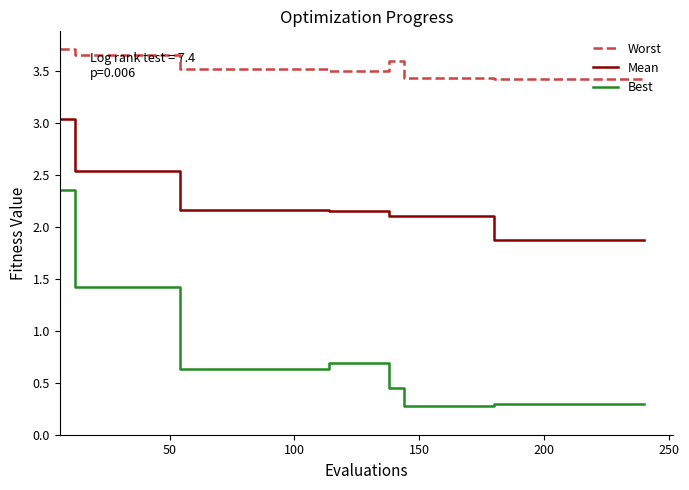

Does the chart display data point markers on the line(s)?

No